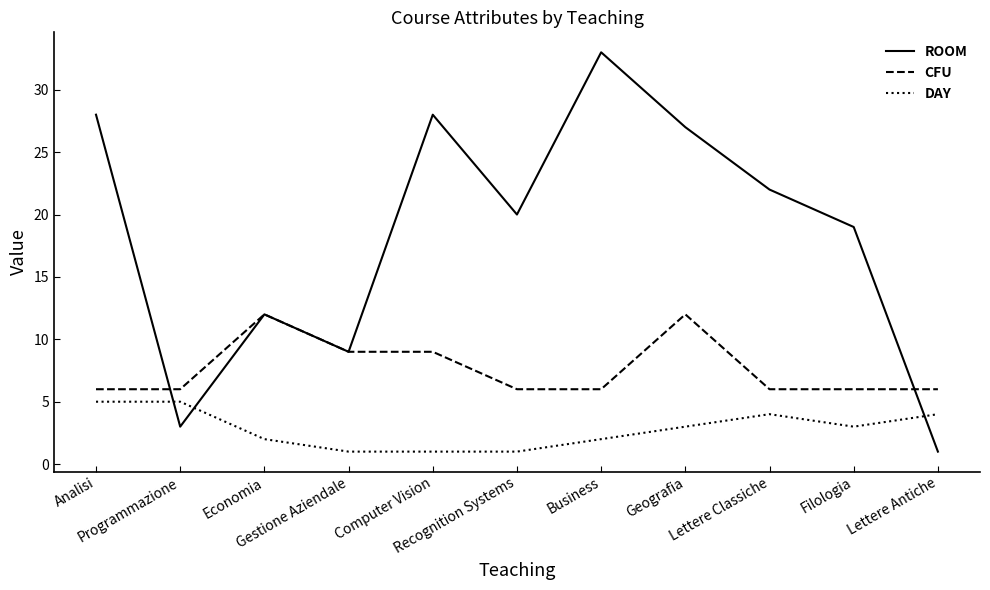

What is the minimum value shown in the chart?

1